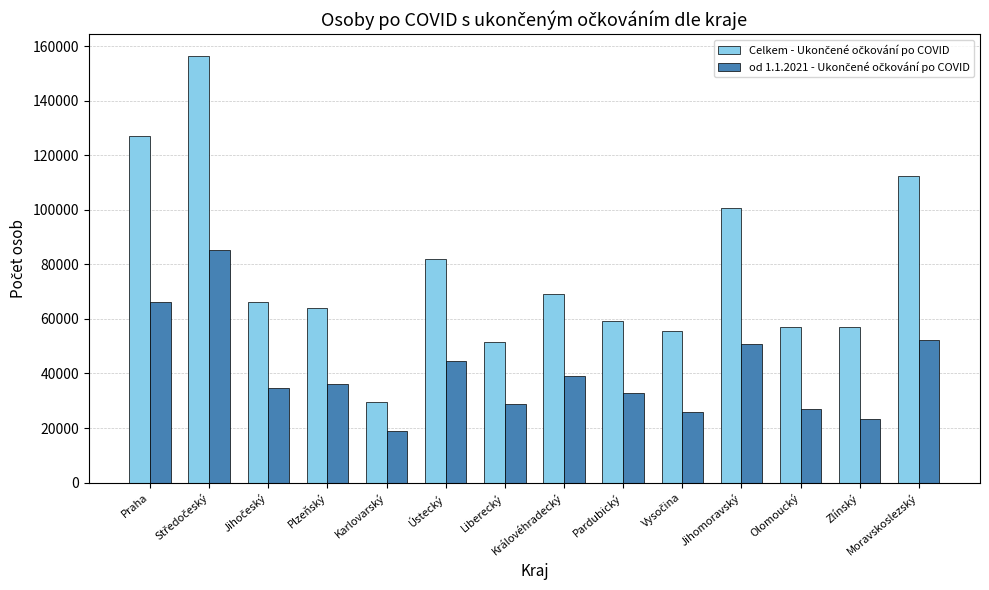

What is the difference between the highest and lowest values at Praha?

60897